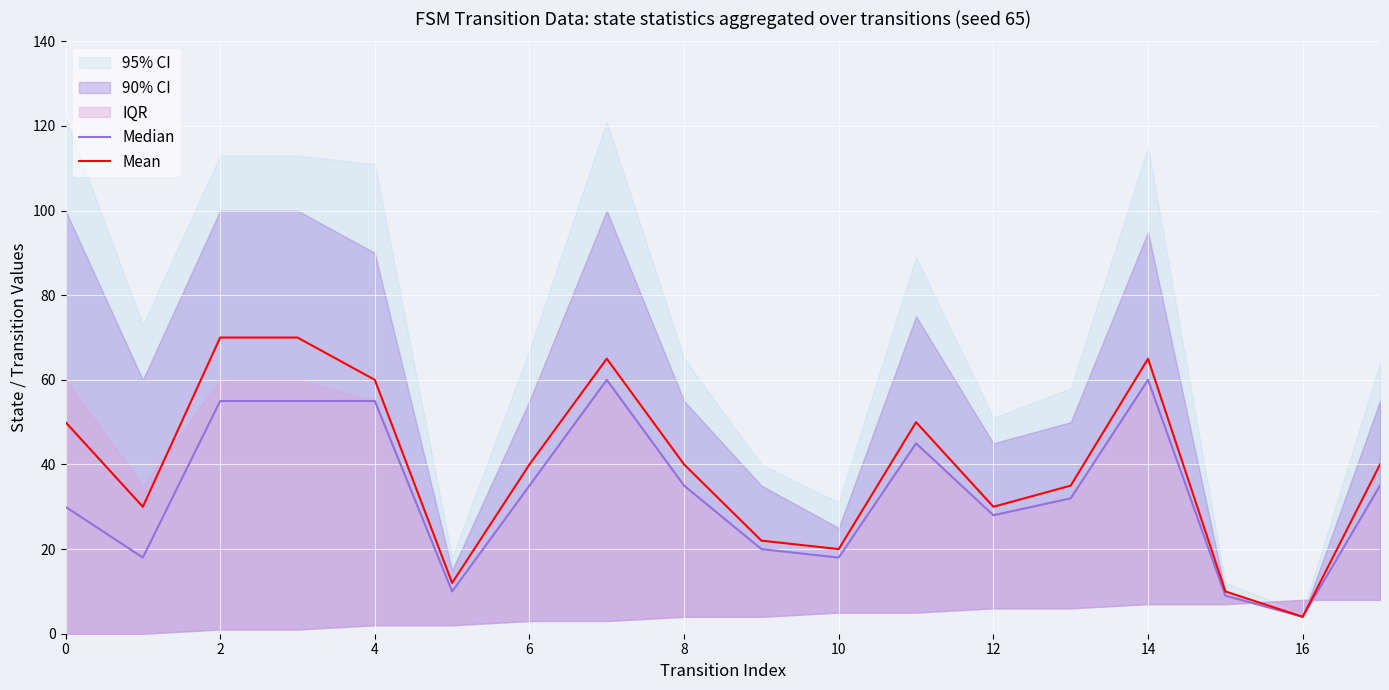

True or false: Mean has a value of 50 at 11.

True